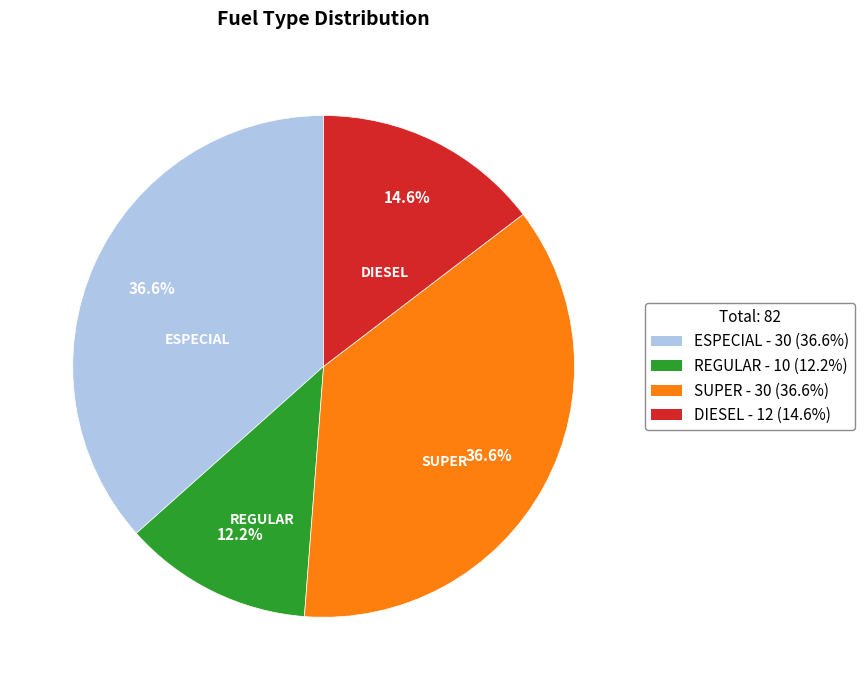

Approximately how many times larger is the value at DIESEL compared to REGULAR?

1.2